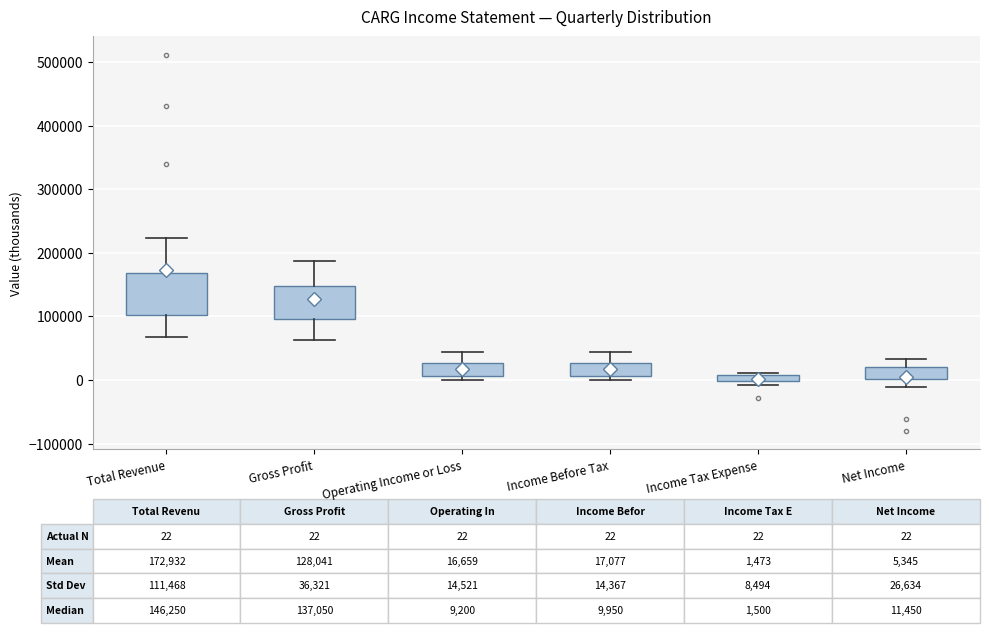

Comparing the boxes themselves (not the whiskers), which one is the tallest?

Total Revenue